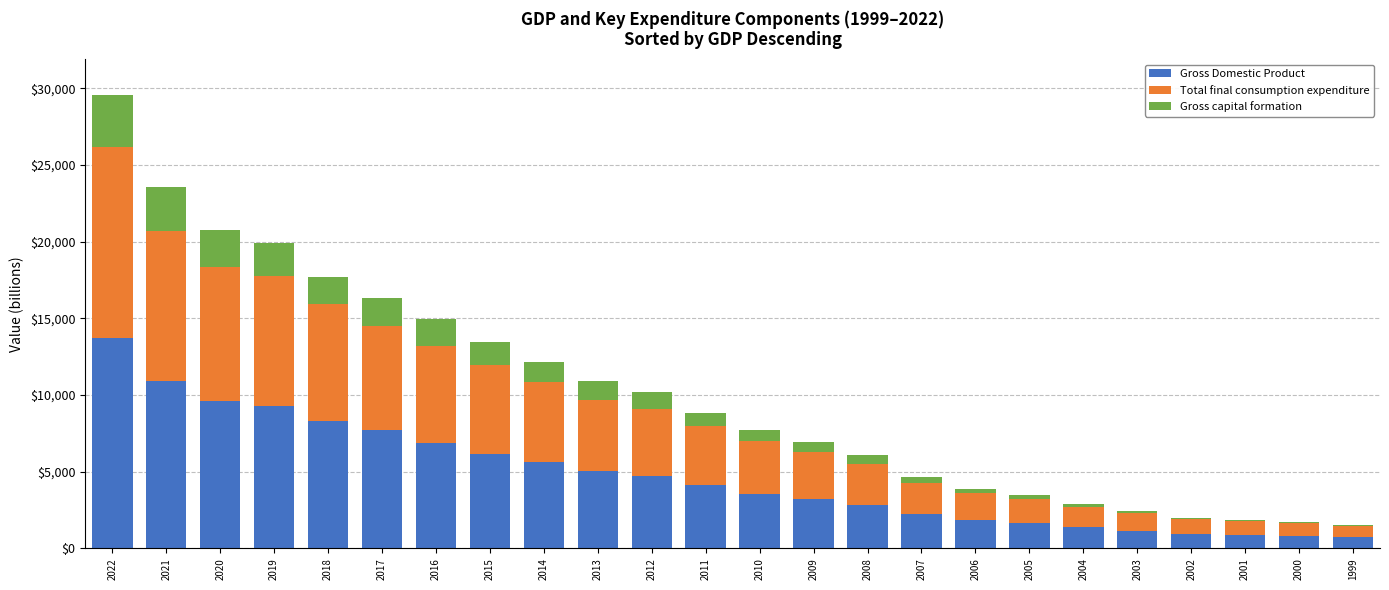

Are the bars grouped side by side (vs. stacked)?

No